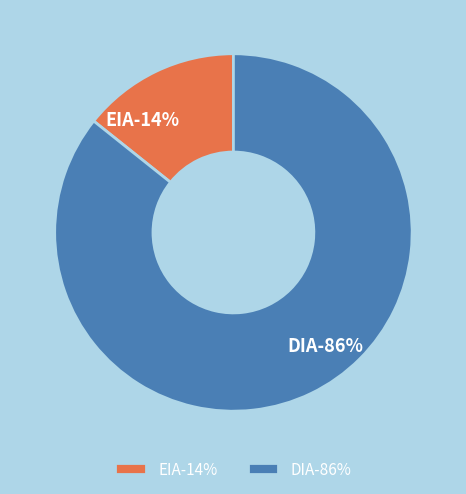

How many segments does this pie chart have?

2